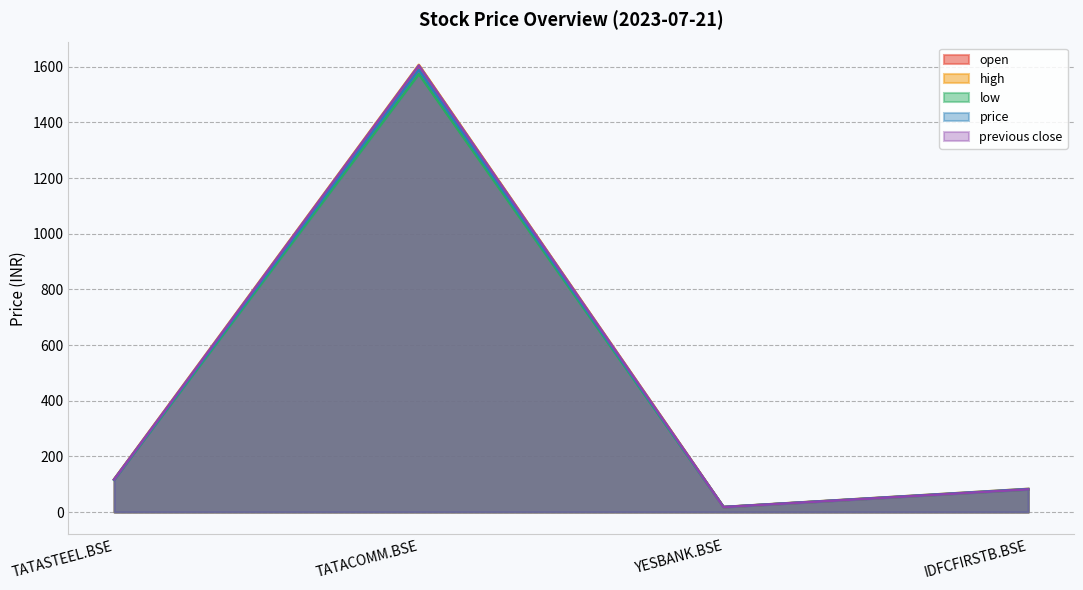

At which label is previous close closest to 811?

TATASTEEL.BSE